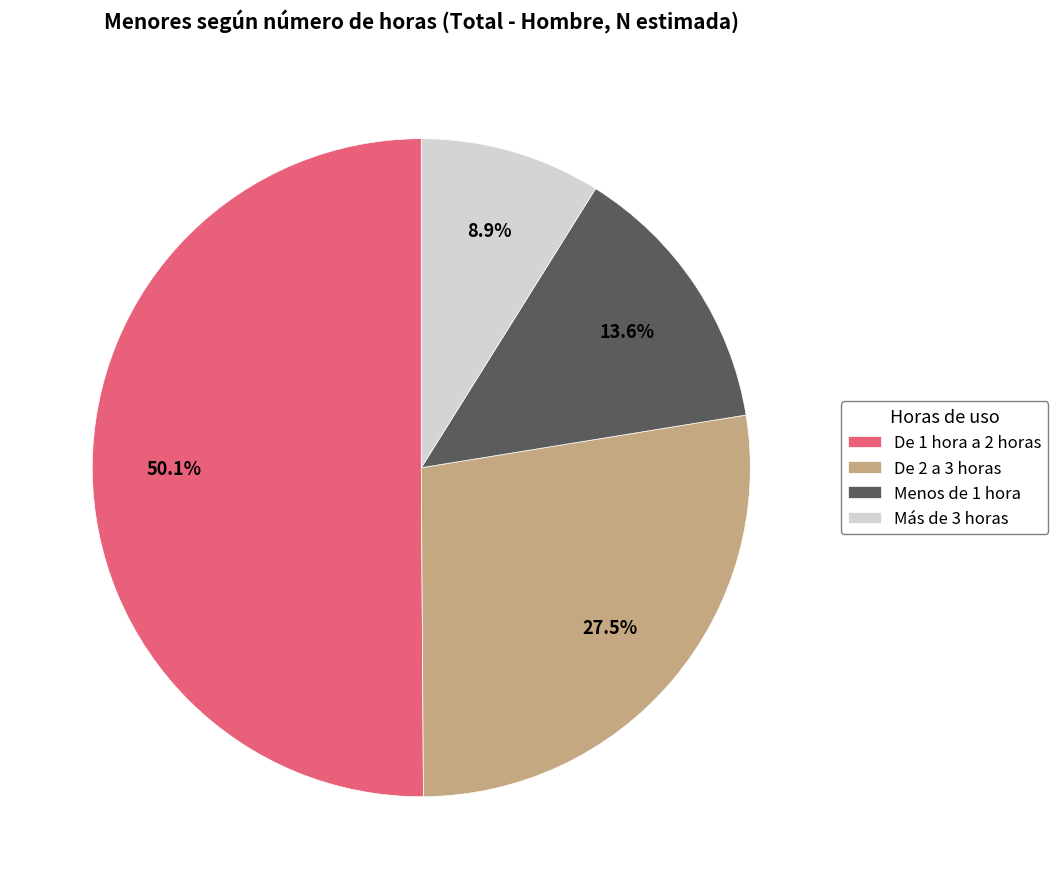

What is the ratio of the value at Menos de 1 hora to the value at Más de 3 horas?

1.5